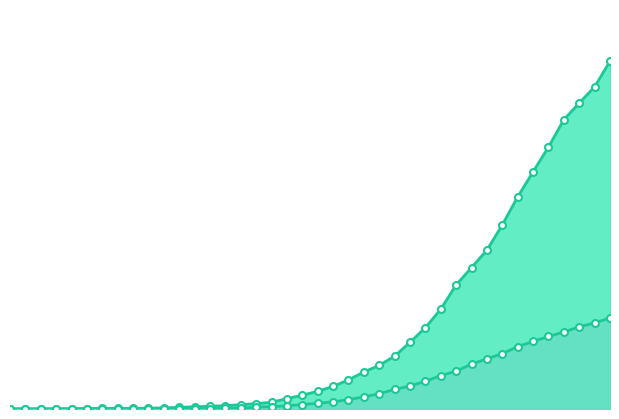

What is the average value of the cumulative_recovered_line series?

902